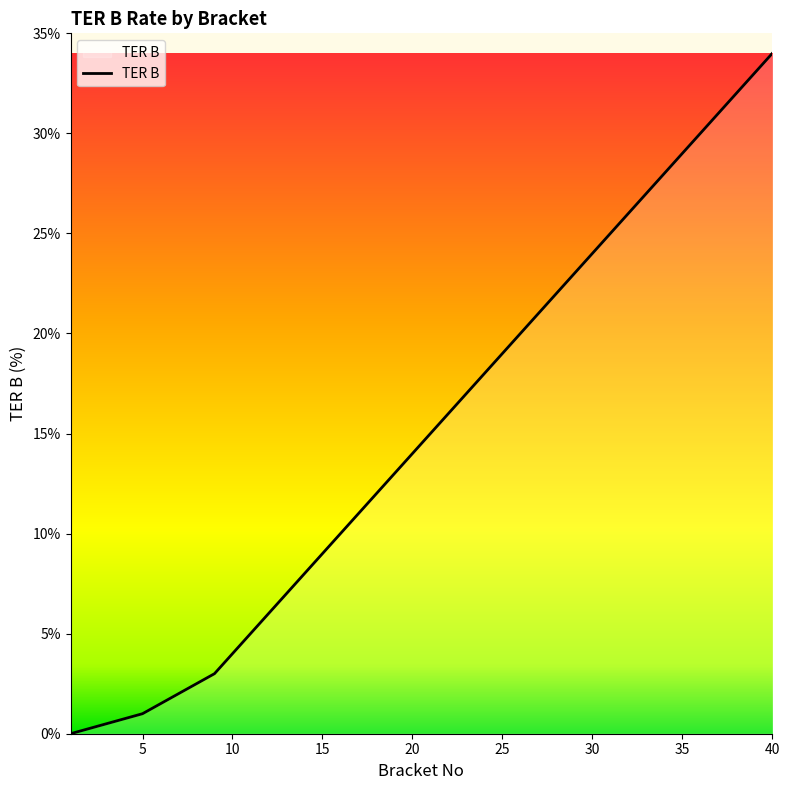

How many values are below 15?

20